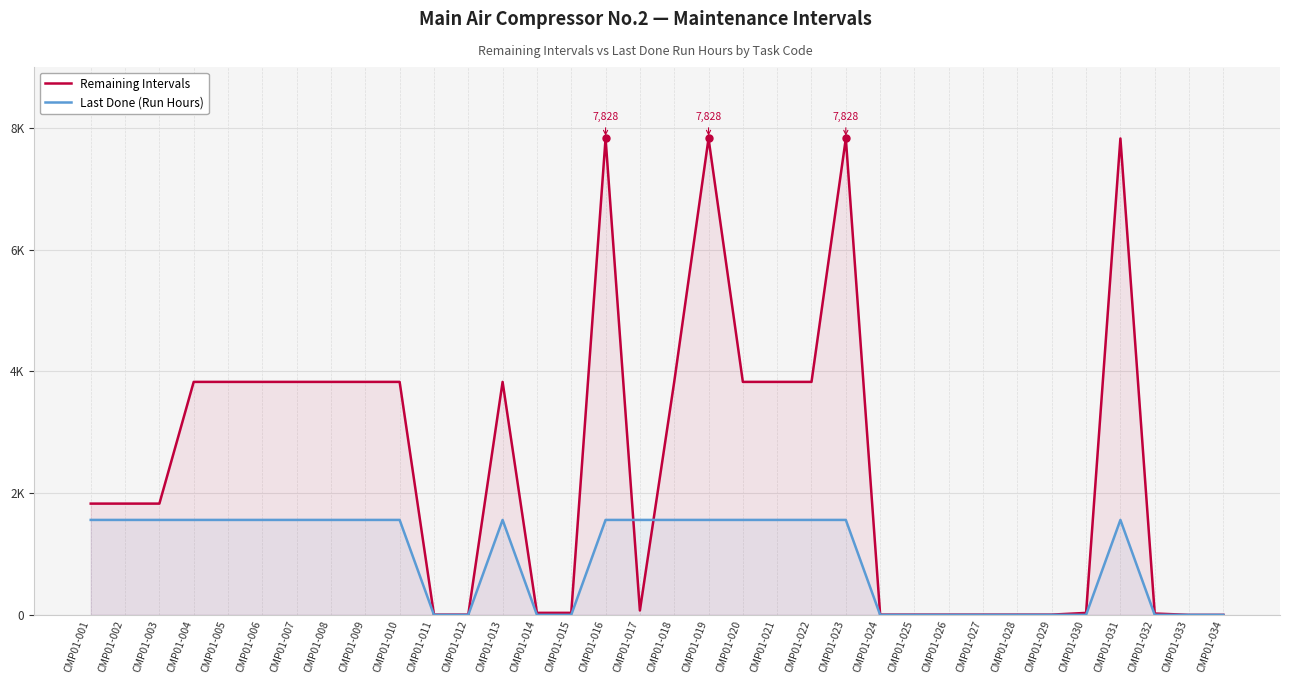

How many Last Done (Run Hours) values are between 0 and 1560?

34